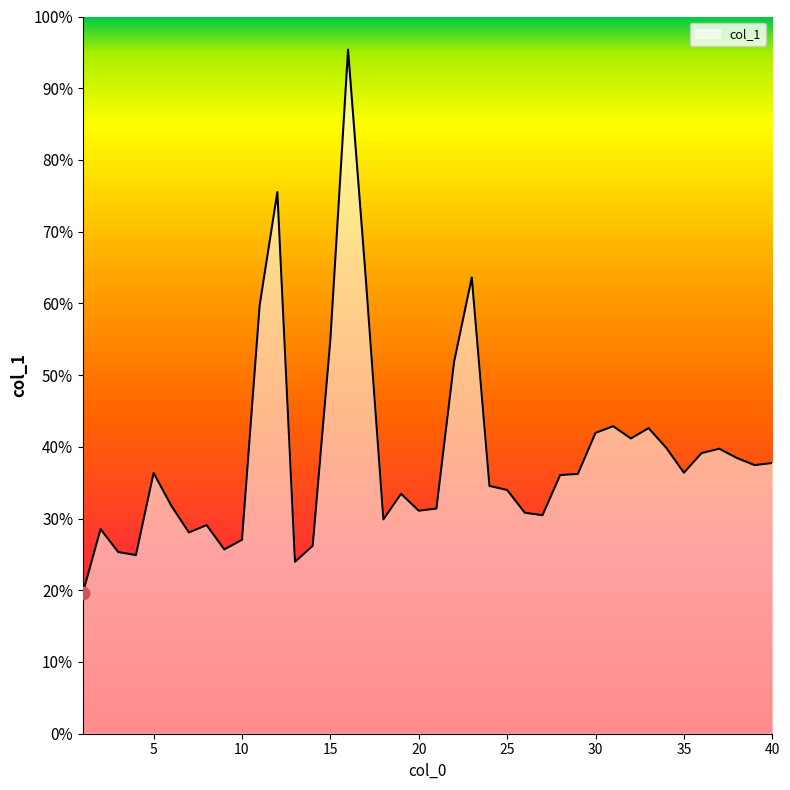

Rank the categories by value from lowest to highest.

1, 13, 4, 3, 9, 14, 10, 7, 2, 8, 18, 27, 26, 20, 21, 6, 19, 25, 24, 28, 29, 5, 35, 39, 40, 38, 36, 37, 34, 32, 30, 33, 31, 22, 15, 11, 23, 17, 12, 16